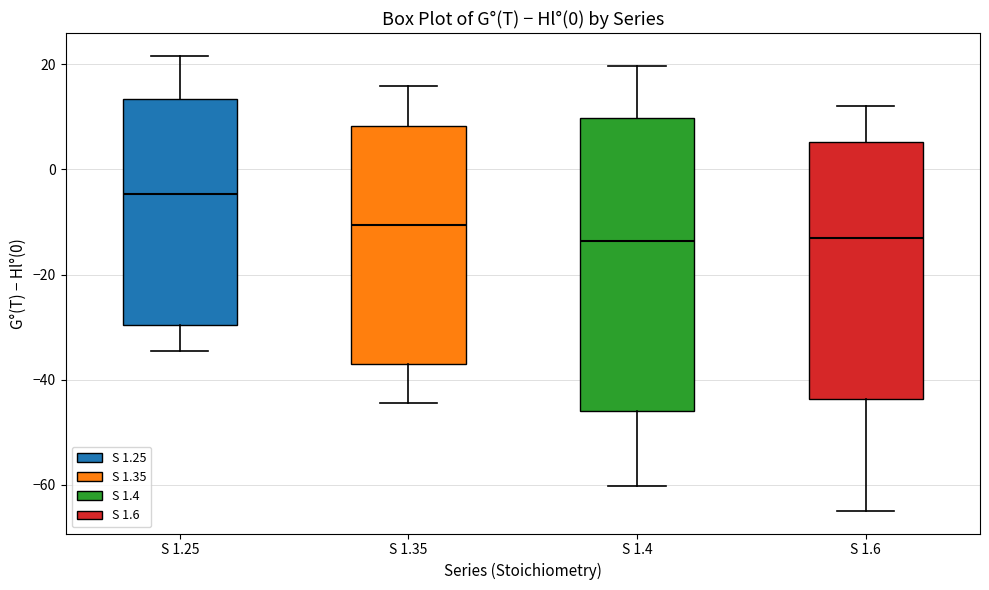

Which box is the tallest, from its lower edge to its upper edge?

S 1.4